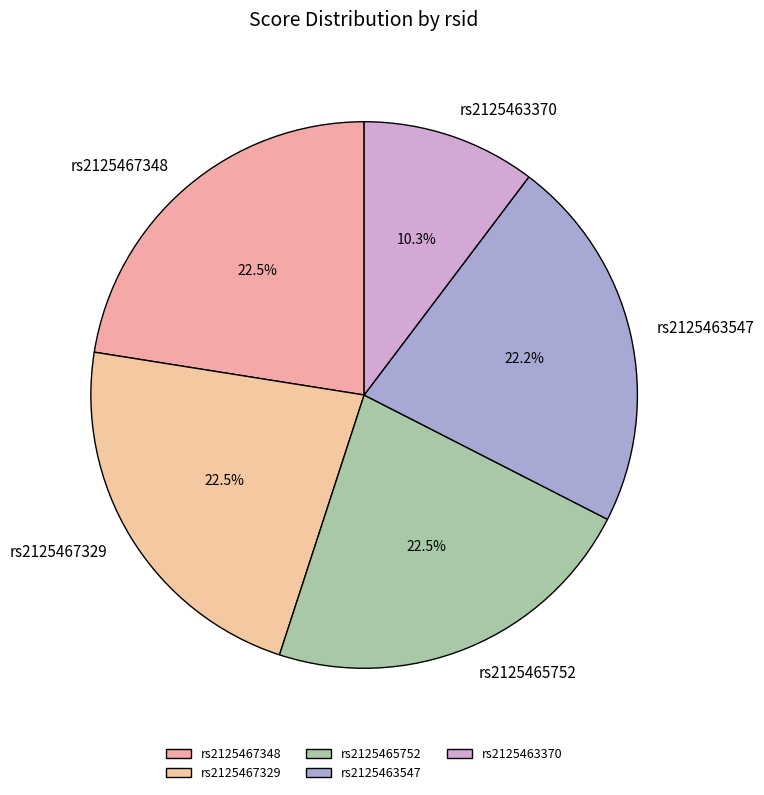

Is there any slice that represents more than half of the pie?

No